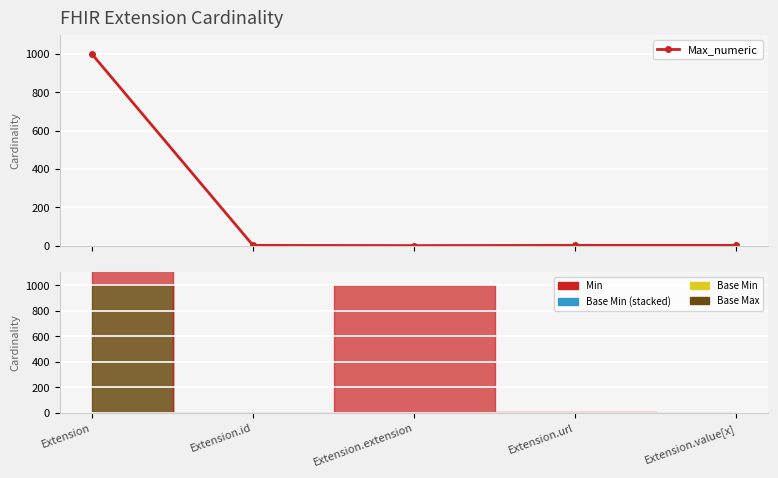

What is the sum of the values at Extension.id and Extension.extension?

1